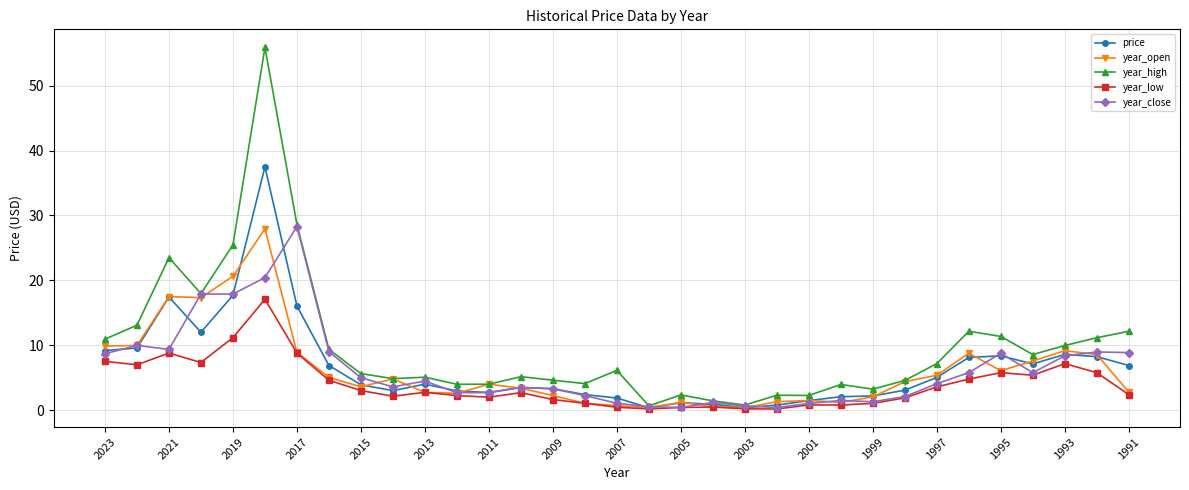

What is the difference between the maximum and second lowest values in the year_high series?

55.1